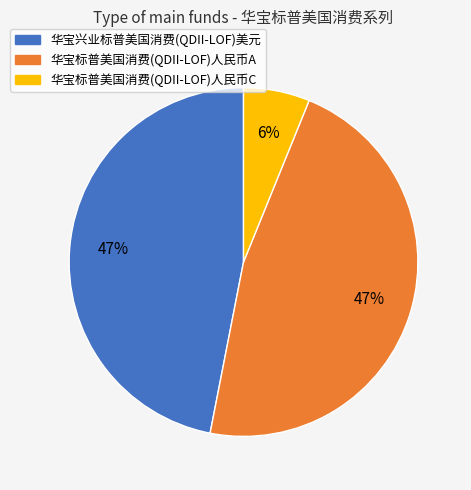

To the nearest percent, what is the average slice percentage?

33%